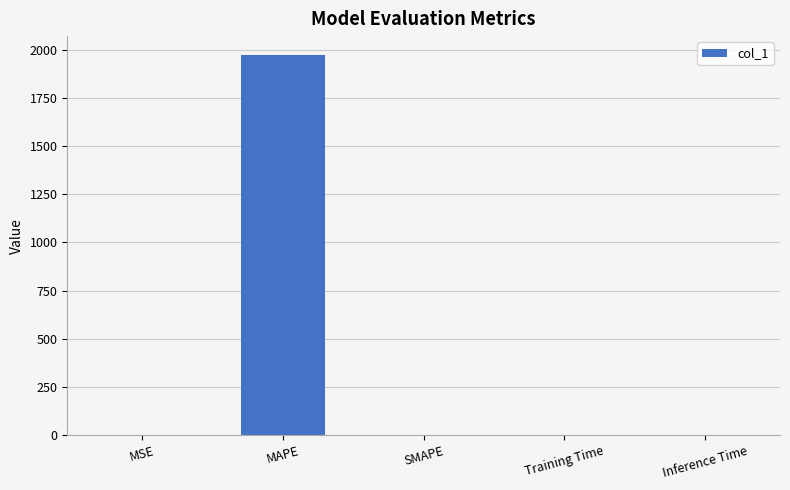

What is the difference between the values at Training Time and MSE?

0.2